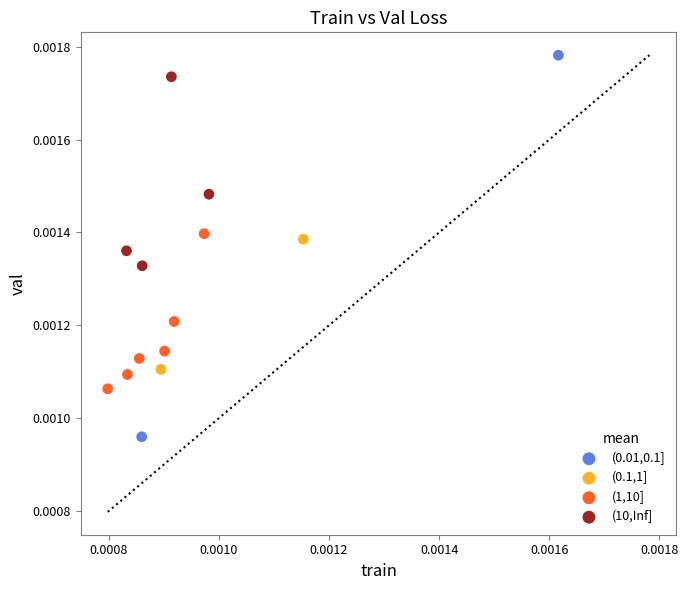

Which series contains the highest Y value?

(0.01,0.1]